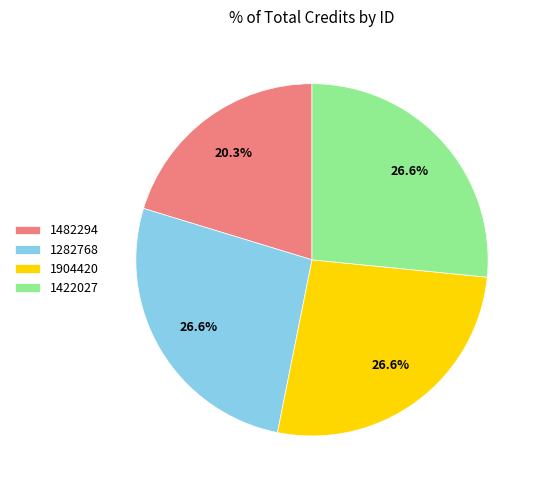

Does 1282768 represent more than half of the total?

No